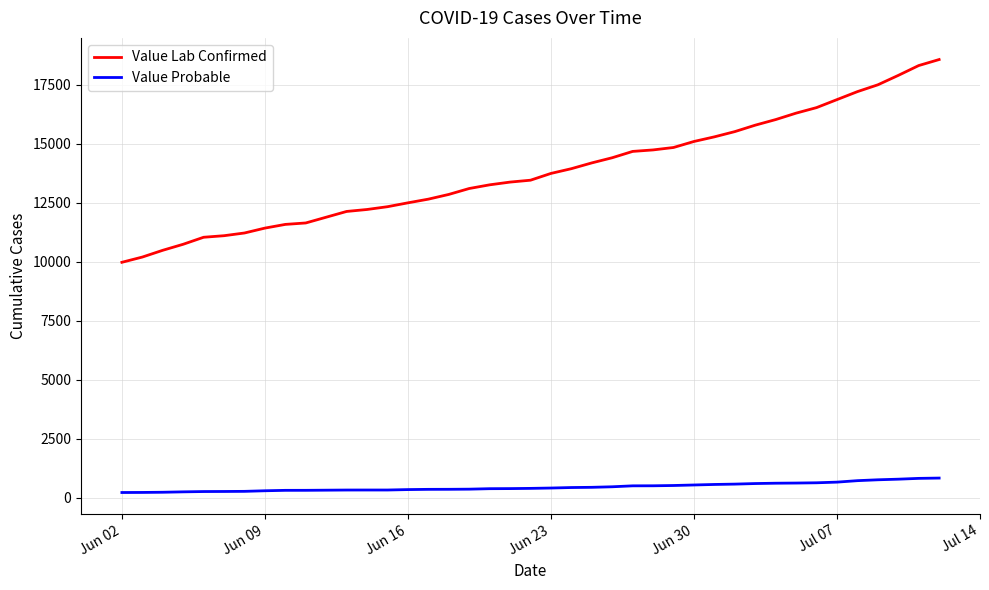

True or false: Value Probable and Value Lab Confirmed intersect in this chart.

False